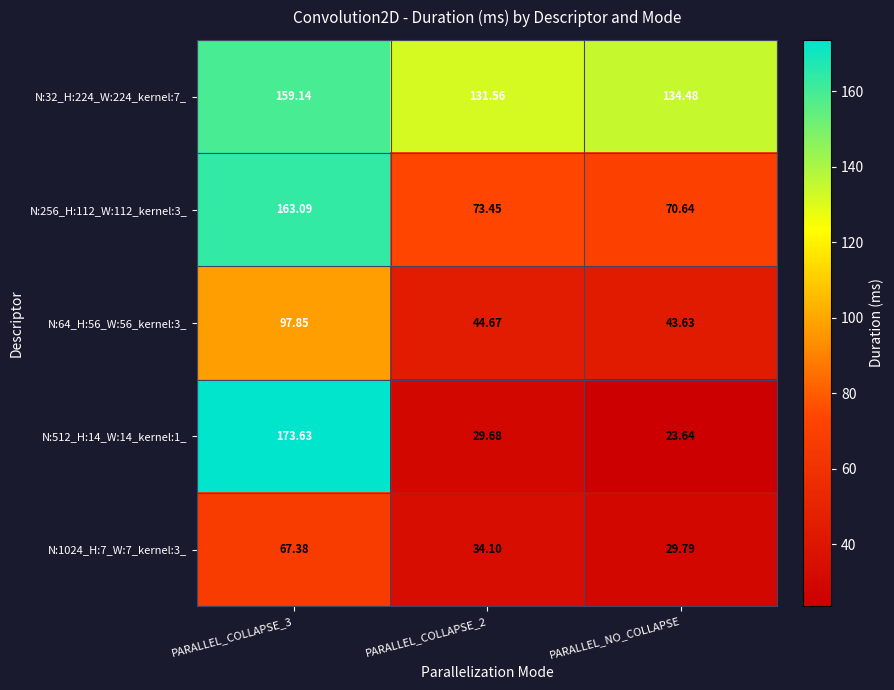

Which series changed the most between PARALLEL_COLLAPSE_3 and PARALLEL_NO_COLLAPSE?

N:512_H:14_W:14_kernel:1_